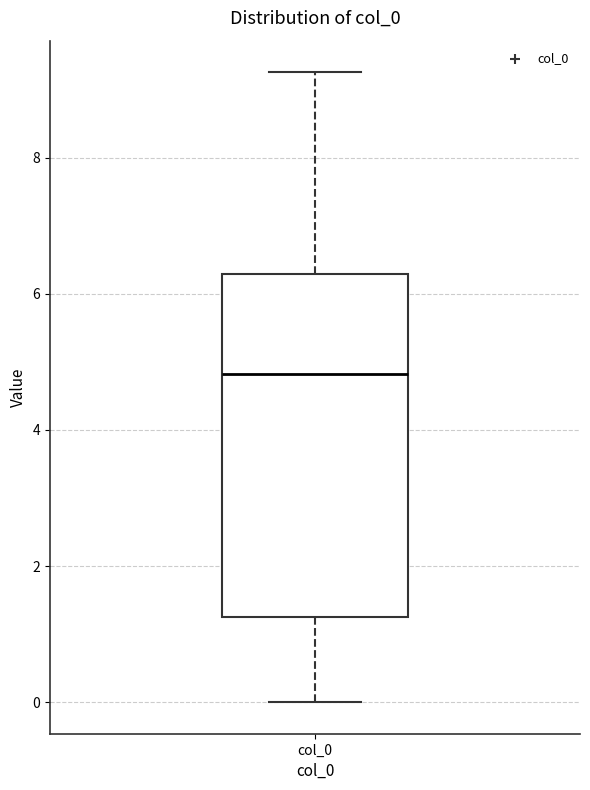

Read this box plot against the y-axis: the position of the median line, the range covered by the box, and the ends of both whiskers. The values are not printed on the chart, so give them approximately, as read against the axis.

median 4.8, box 1.2 to 6.2, whiskers 0.0 to 9.2